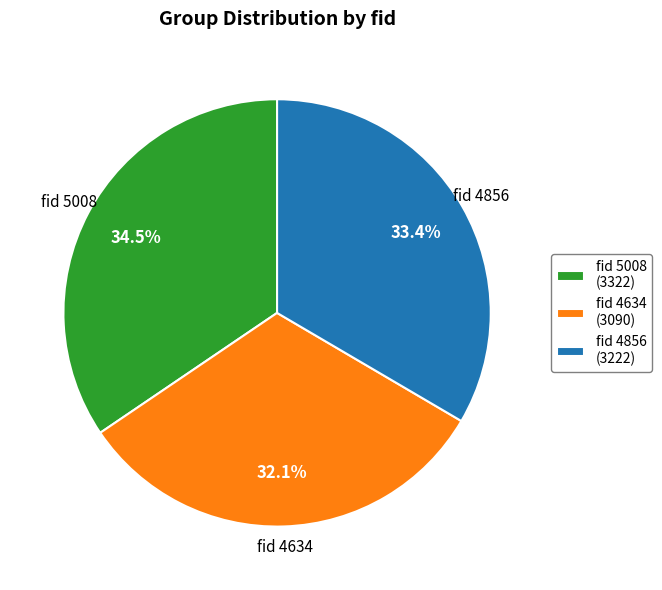

To the nearest percent, what is the difference between the largest and smallest slice percentages?

2%